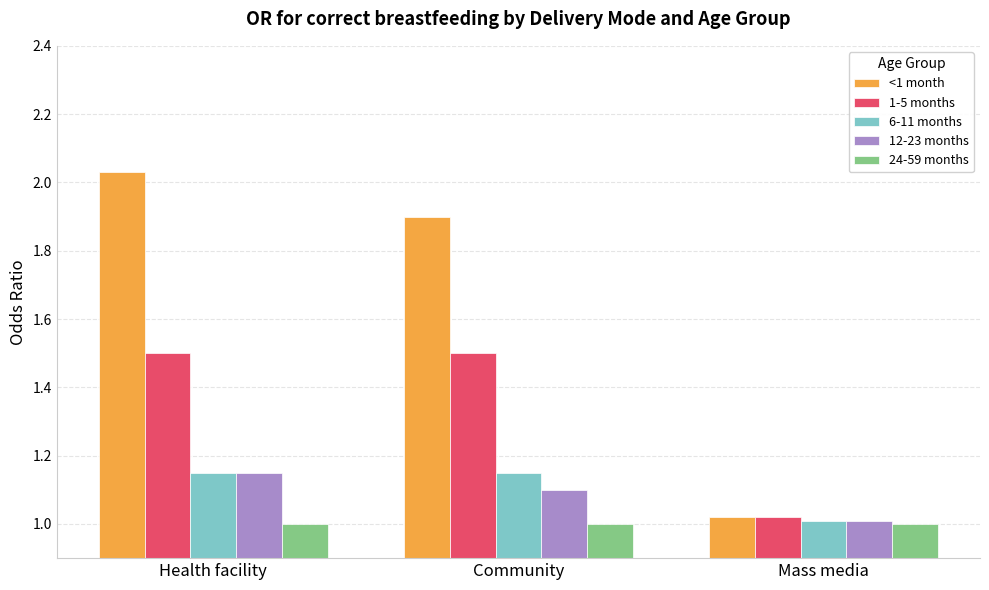

What is the difference between the maximum and minimum values in the 1-5 months series?

0.5